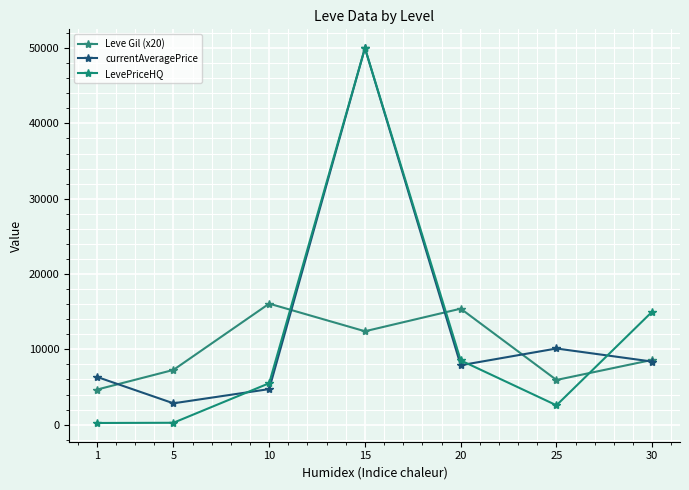

How many values in the currentAveragePrice series are below 7888?

3